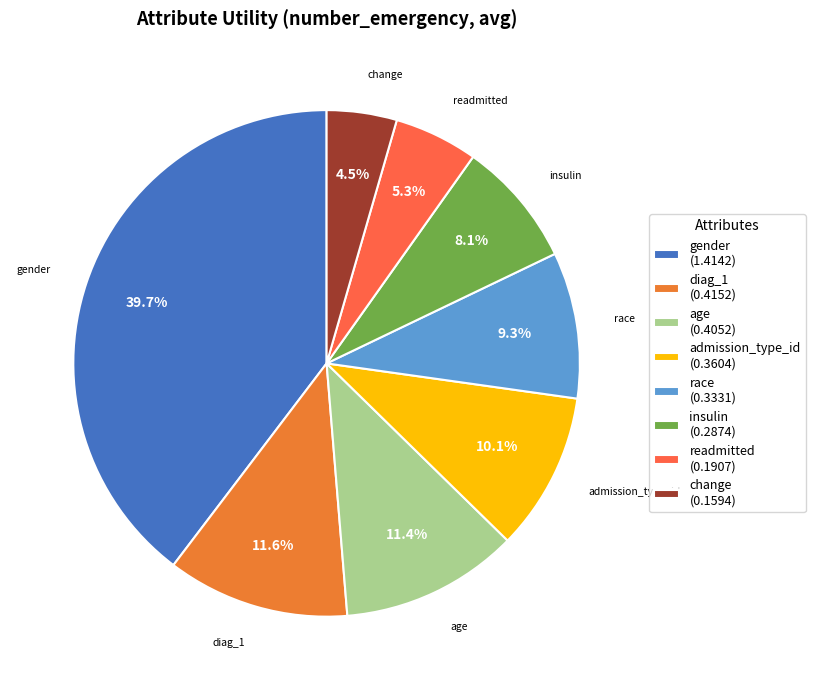

How many segments does this pie chart have?

8